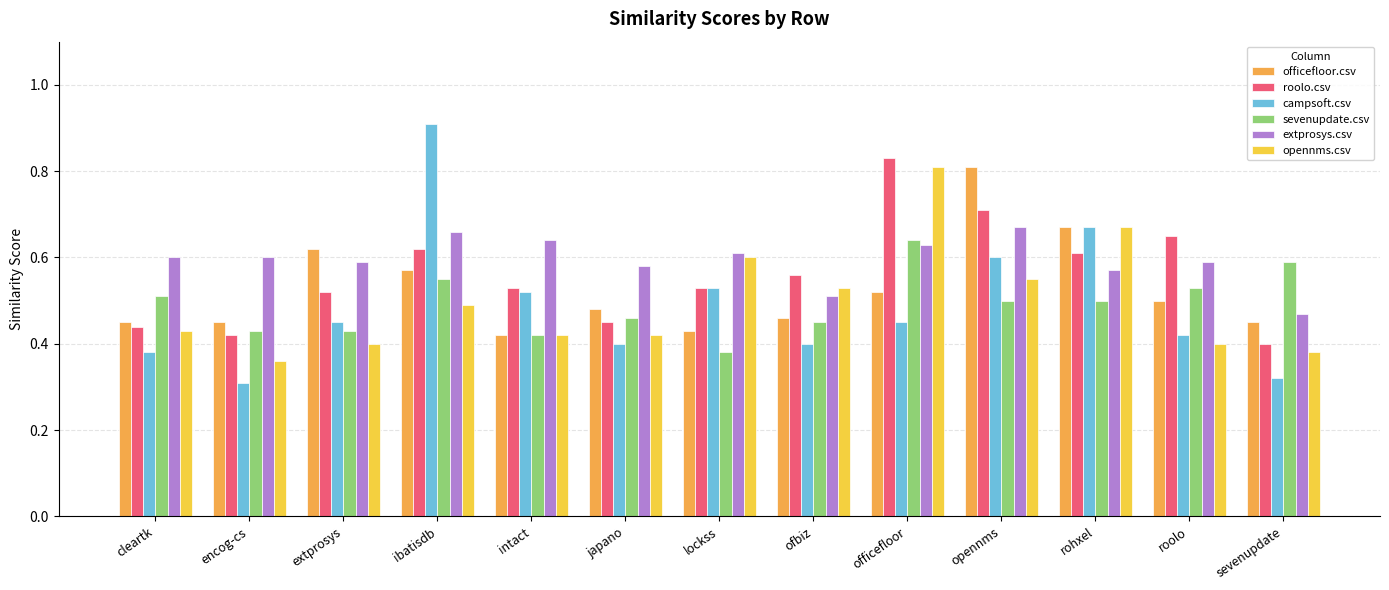

Which series changed the most between opennms and roolo?

officefloor.csv